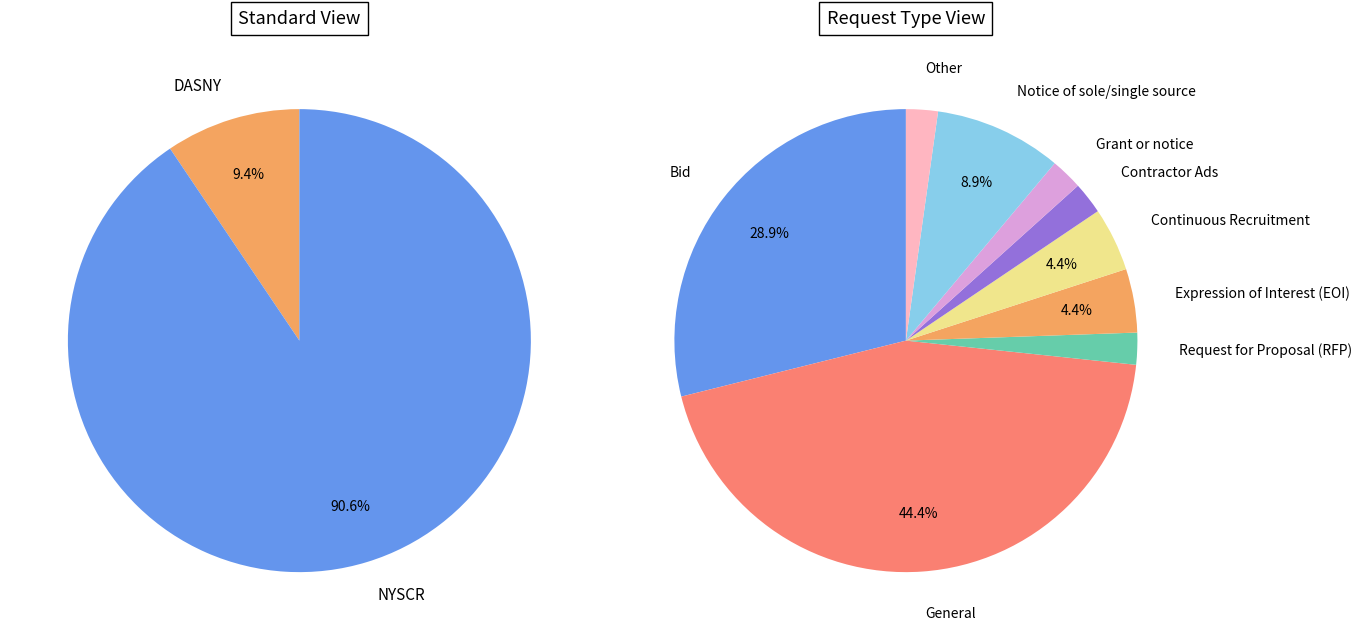

To the nearest percent, what is the difference between the largest and smallest slice percentages?

81%